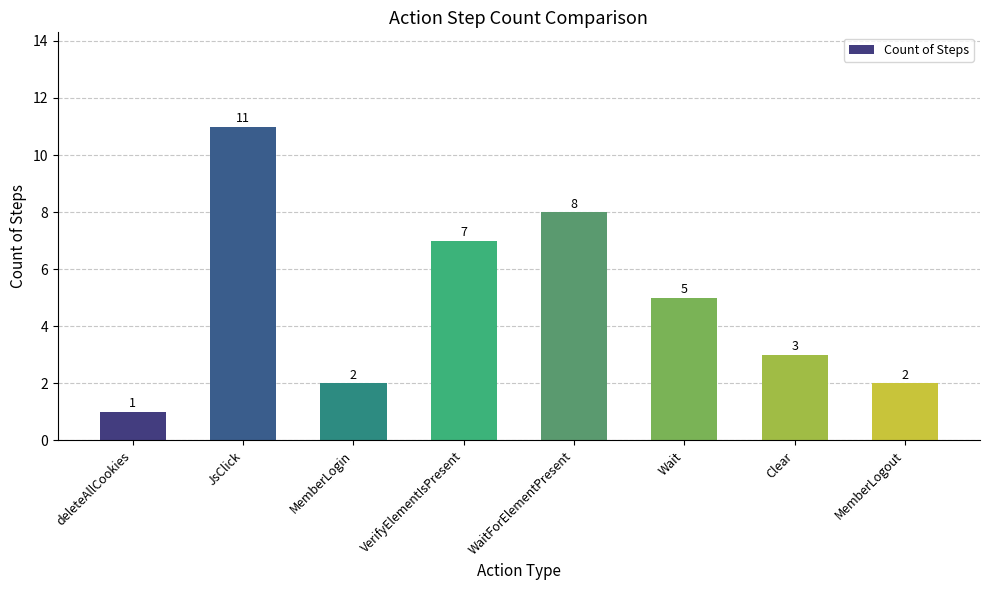

What is the label of the 5th bar from the right?

VerifyElementIsPresent